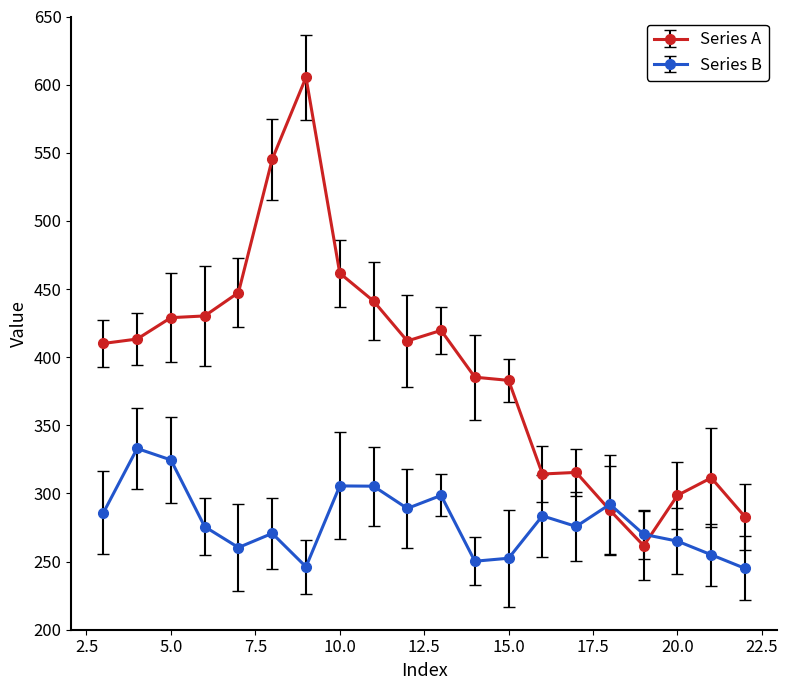

What are all the series names shown in the legend?

Series A, Series B